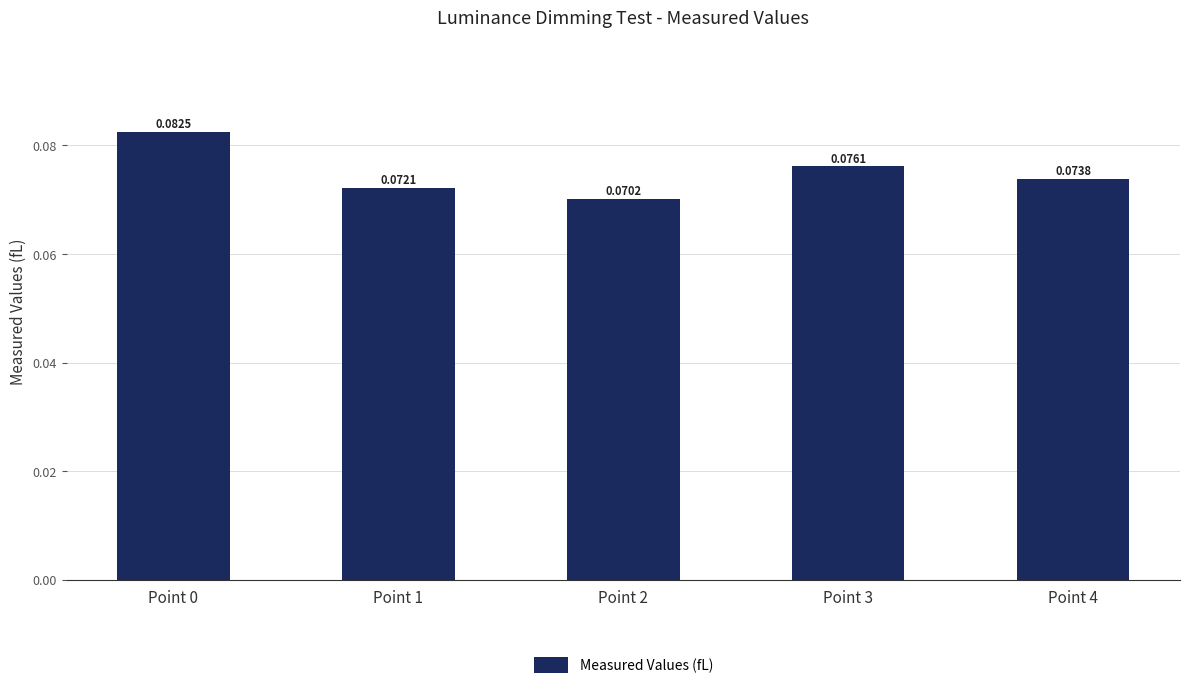

Which label corresponds to the smallest value in the chart?

Point 2